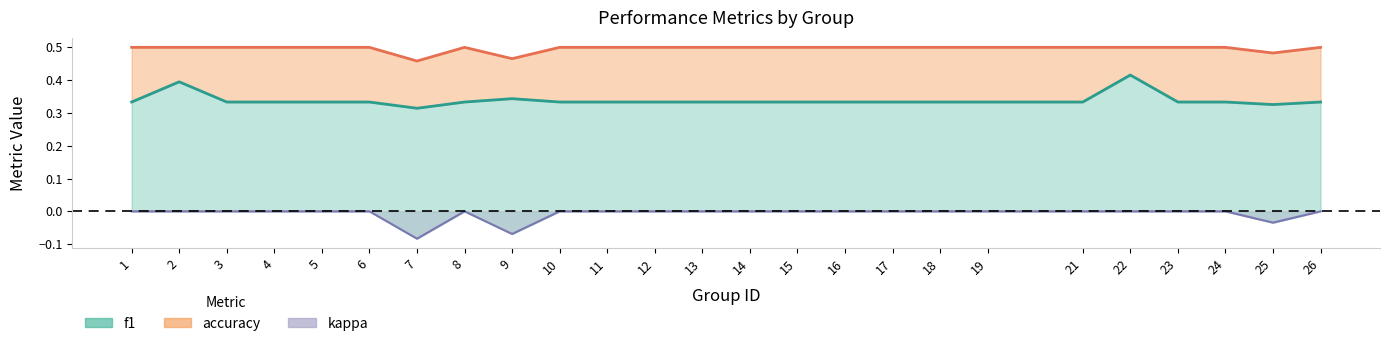

What is the difference between the highest and lowest values at 14?

0.5